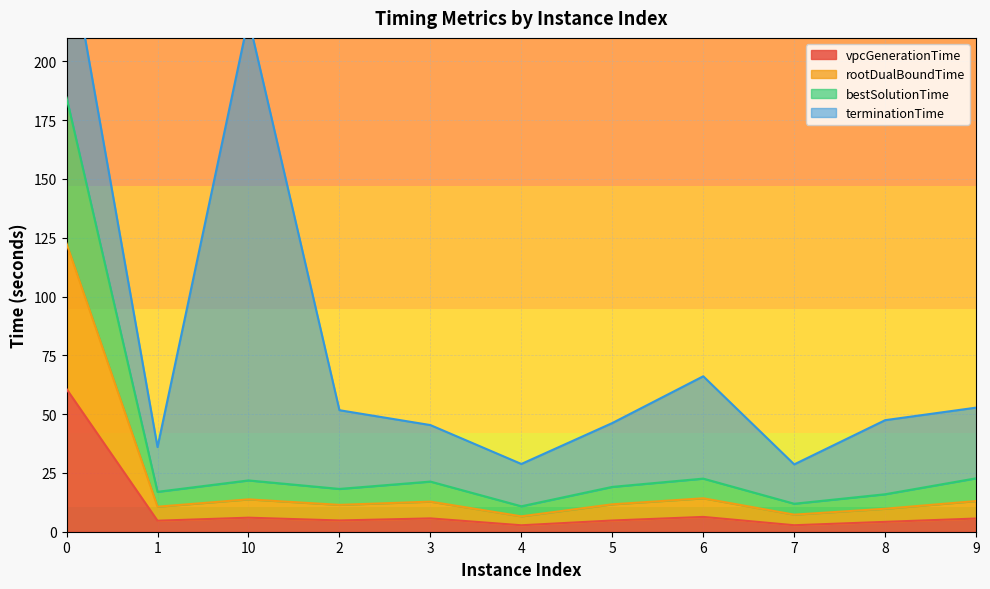

Is it true that vpcGenerationTime equals 6.3 at 6?

True